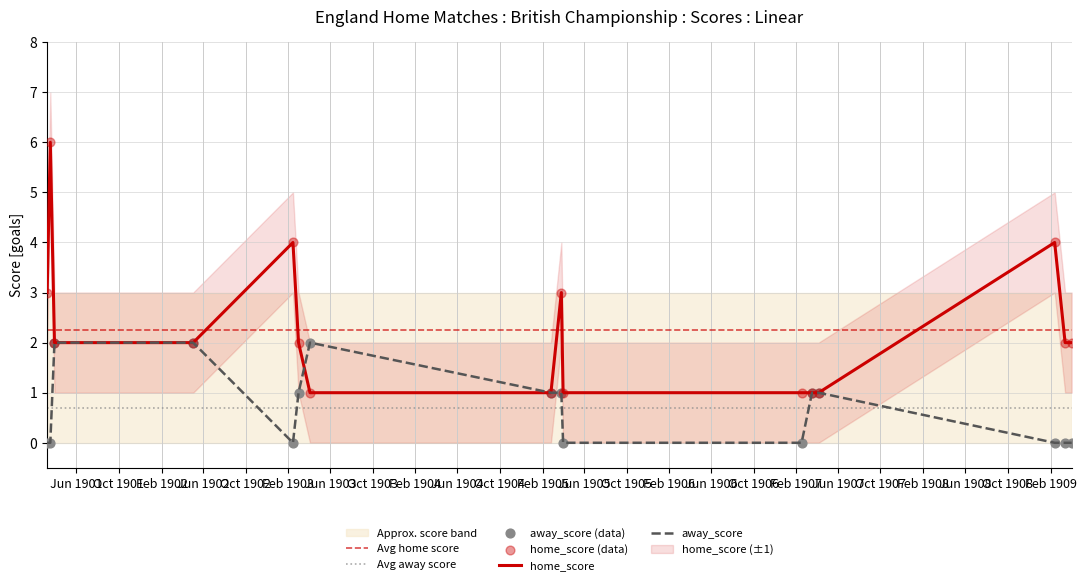

Which series has the widest spread of Y values?

home_score